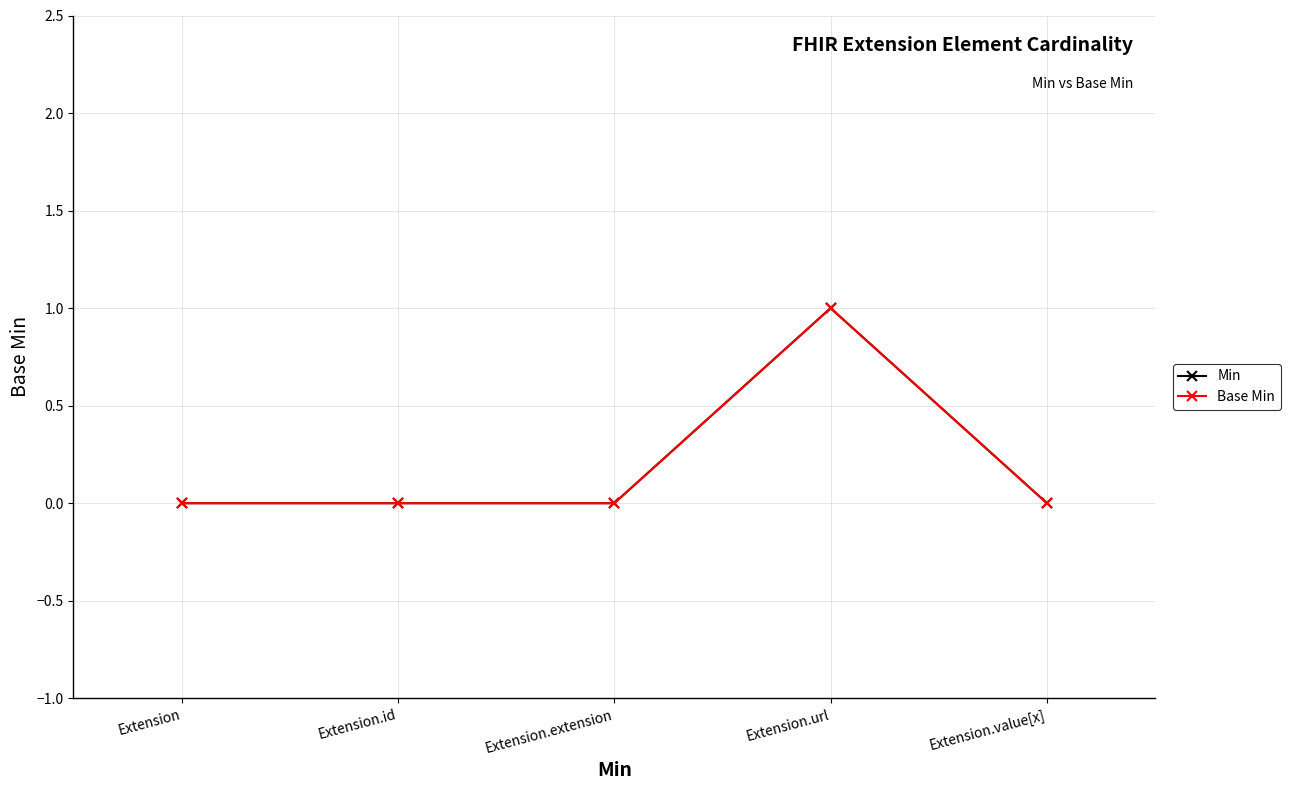

What position from the right is Extension.id?

4